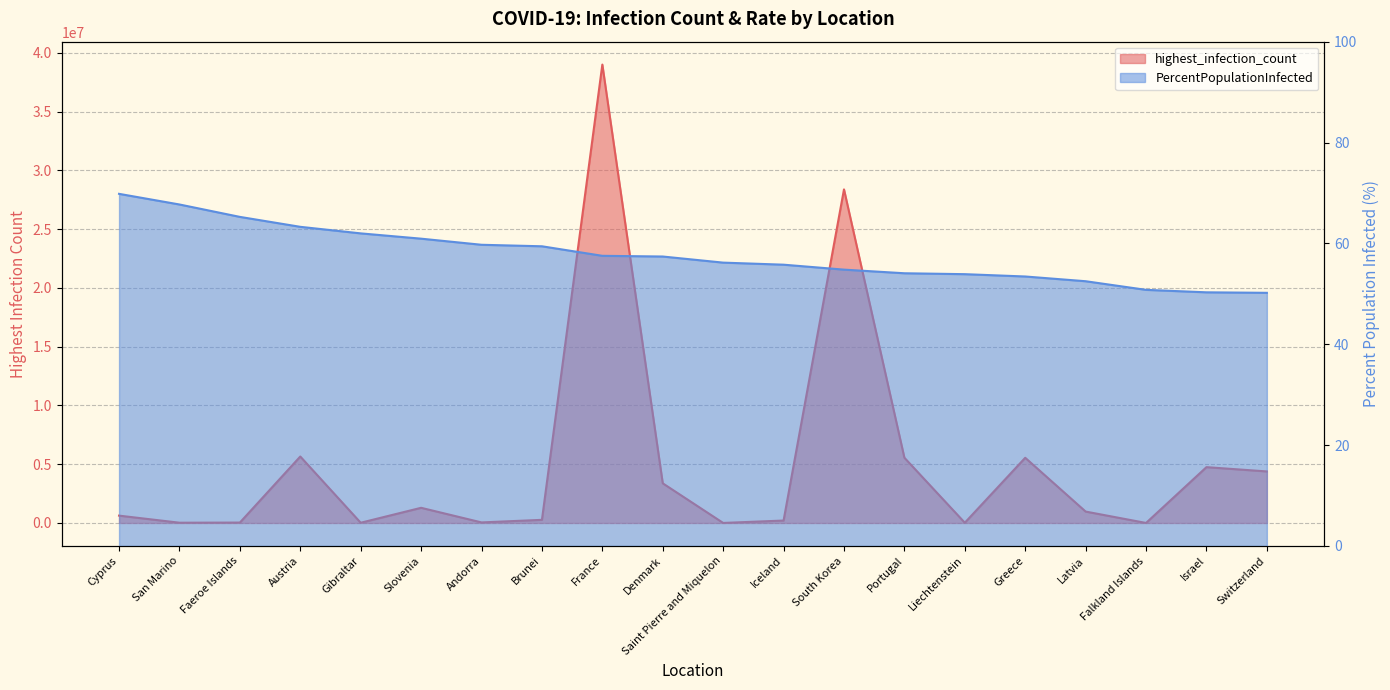

What is the difference between the highest and lowest values at Saint Pierre and Miquelon?

3249.8